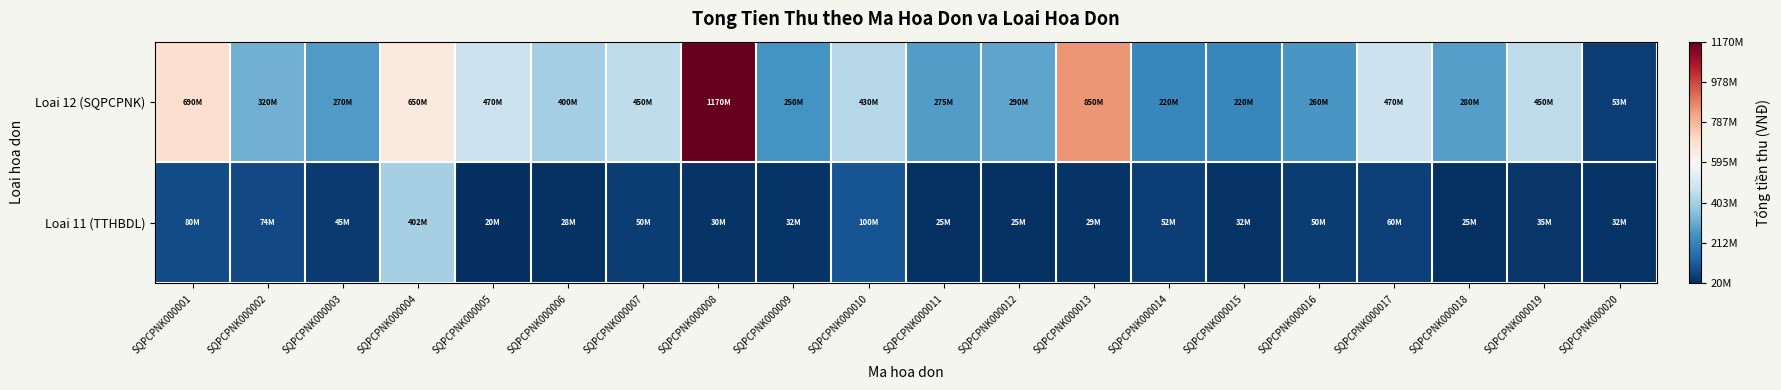

Which category has the highest value across all series?

SQPCPNK000008